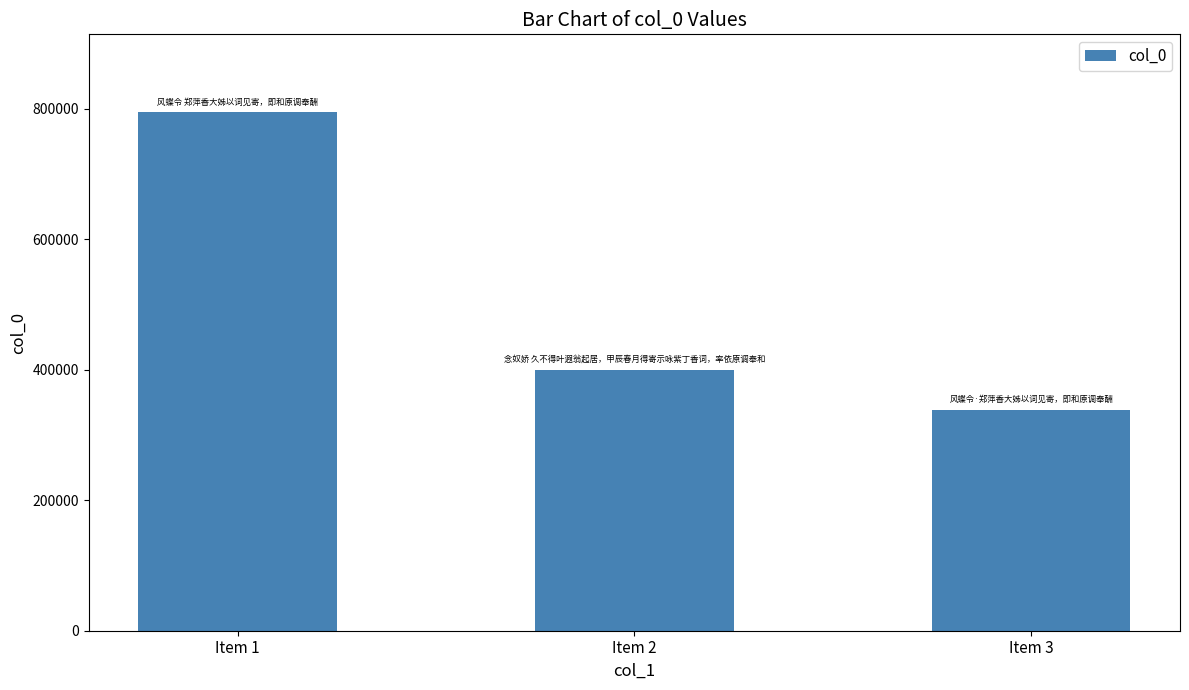

What is the ratio of the value at Item 3 to the value at Item 2?

0.8